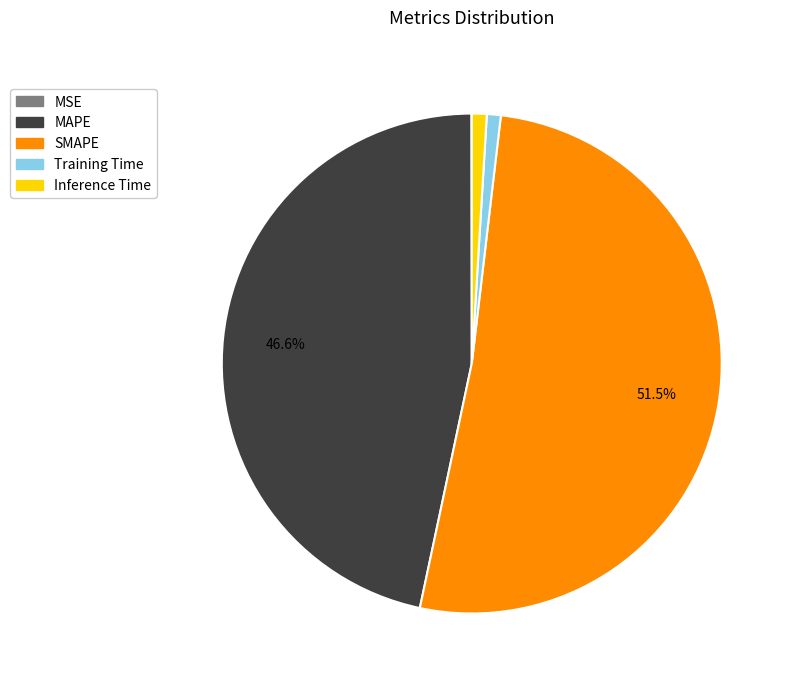

Does any single category account for the majority?

Yes